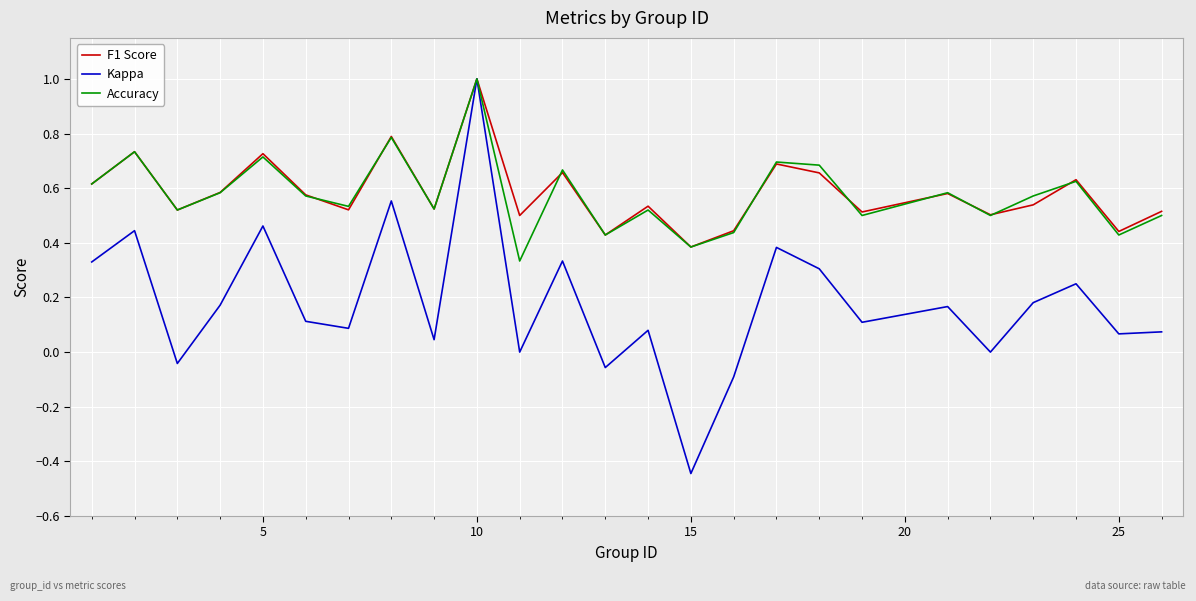

What is the maximum value for Accuracy?

1.0